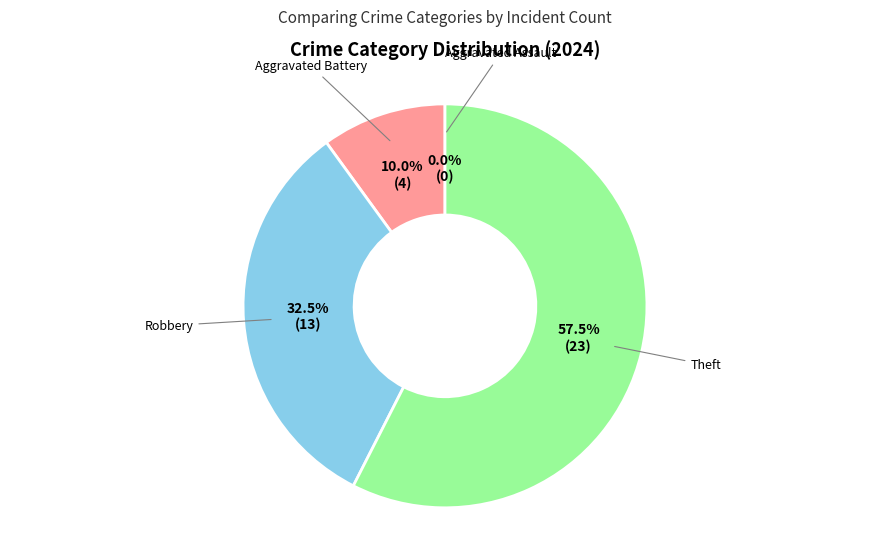

Is the sum of Robbery and Aggravated Battery greater than half?

No